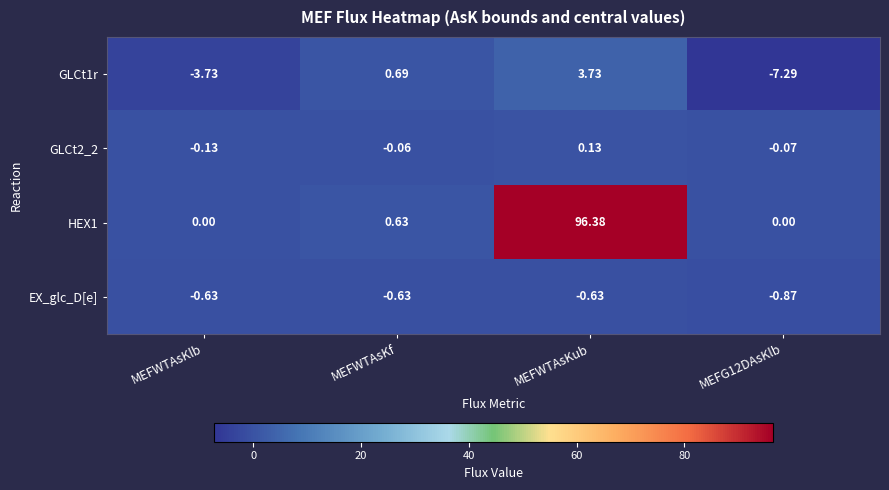

Where is GLCt1r nearest to the value -1?

MEFWTAsKf